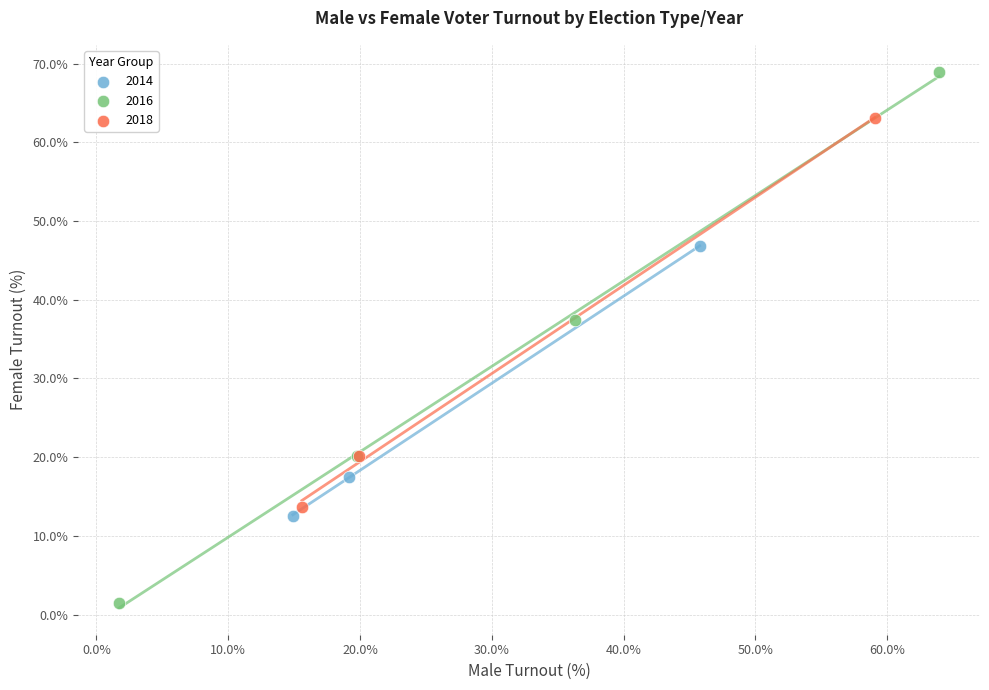

Which series contains the highest Y value?

2016